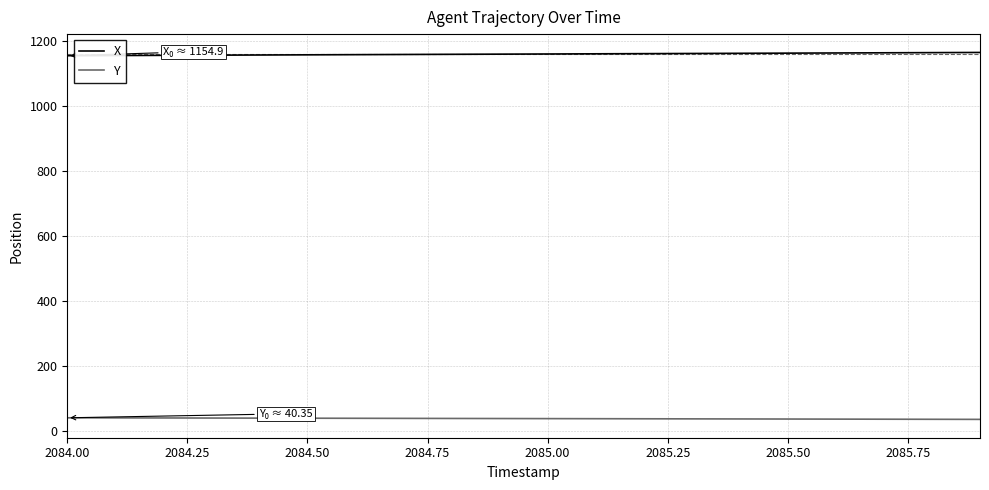

True or false: X and Y intersect in this chart.

False